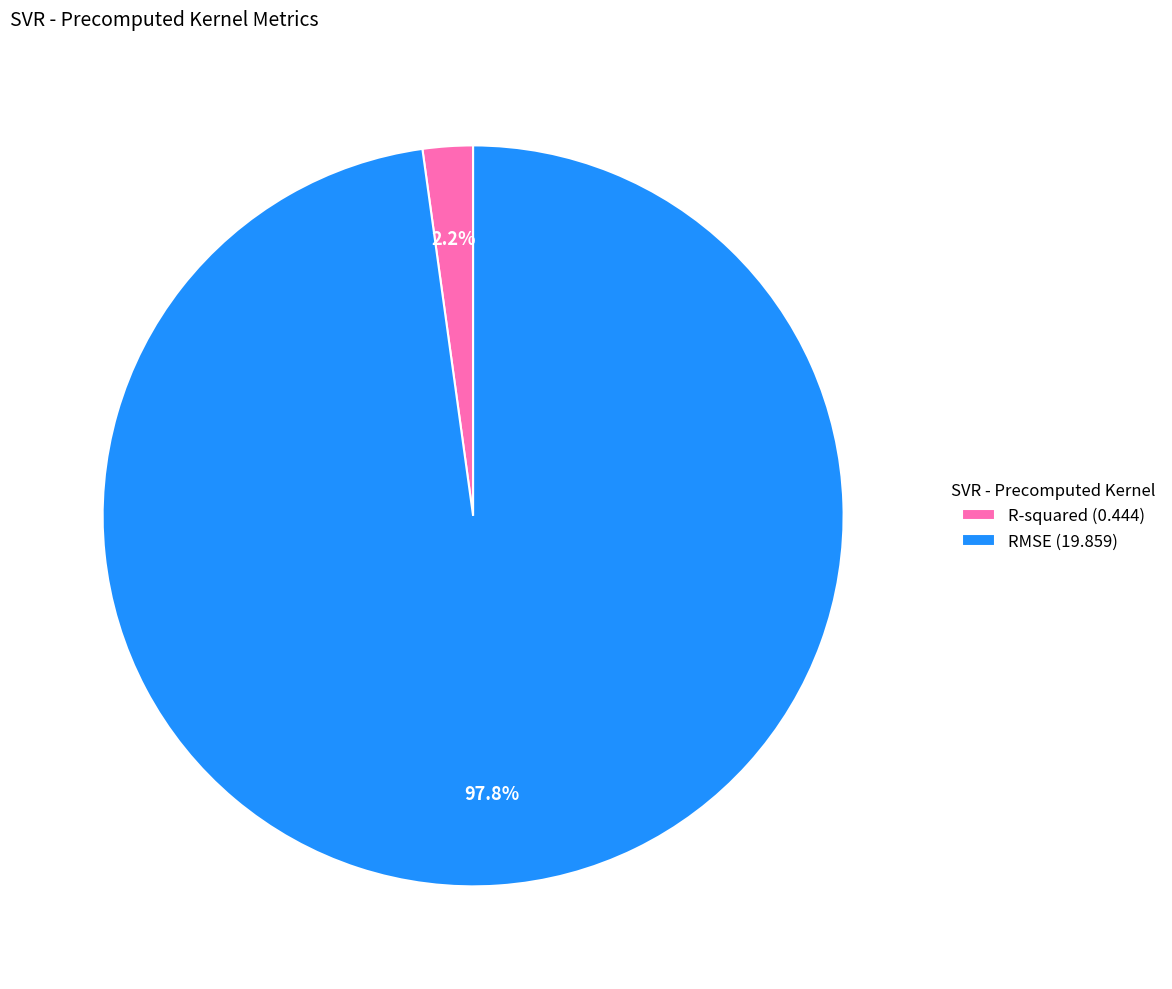

What is the largest slice in the pie chart?

RMSE